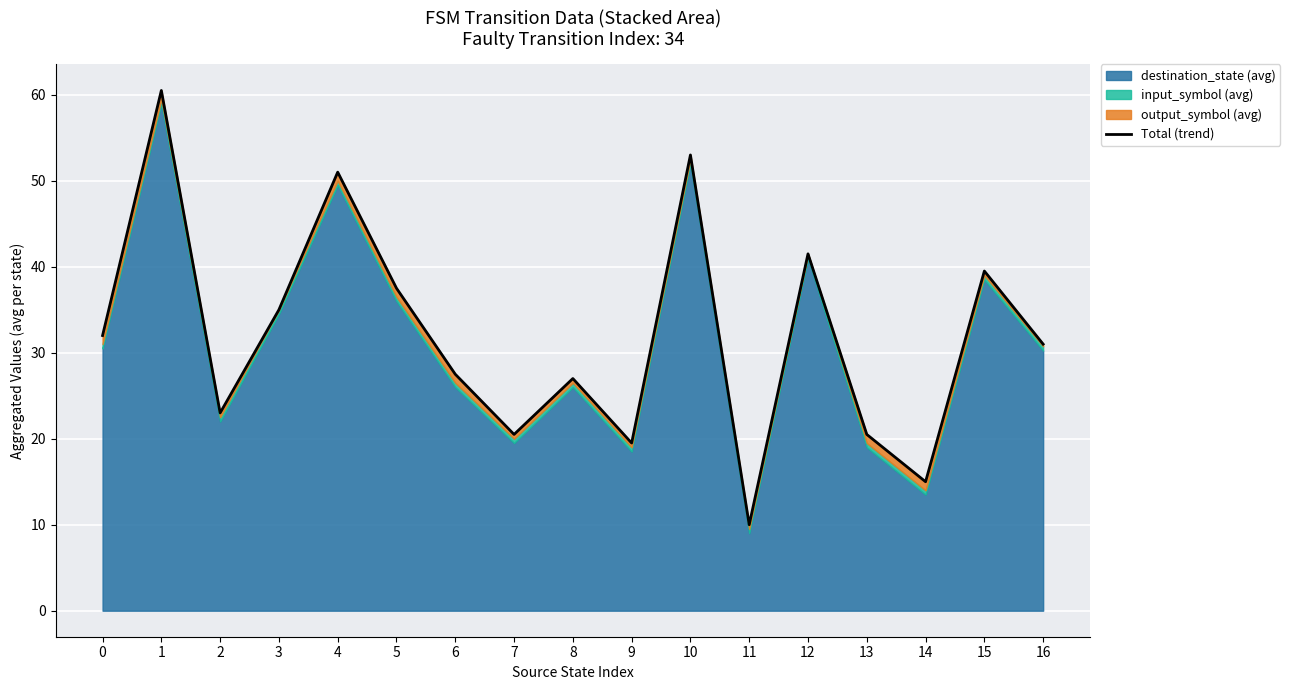

The chart shows a value of 32.4 at 1. True or false?

False